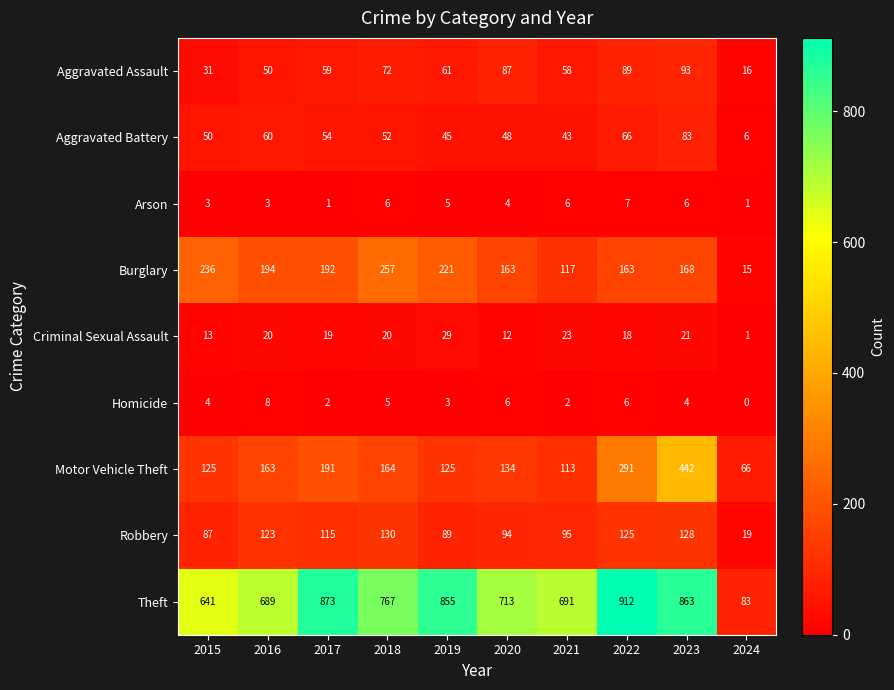

What is the total value across all series at 2023?

1808